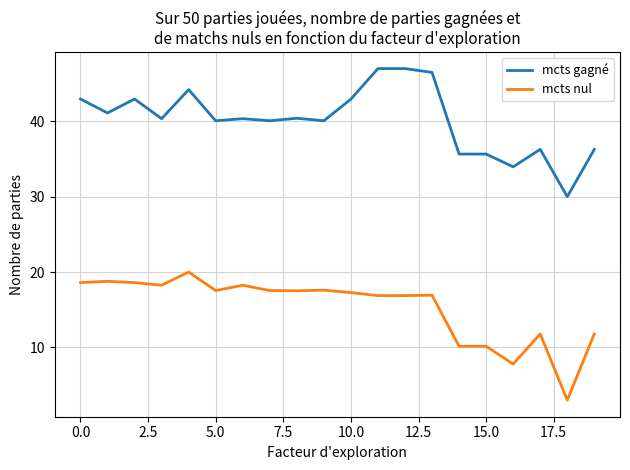

Rank the series by their maximum value, from lowest to highest.

mcts nul, mcts gagné